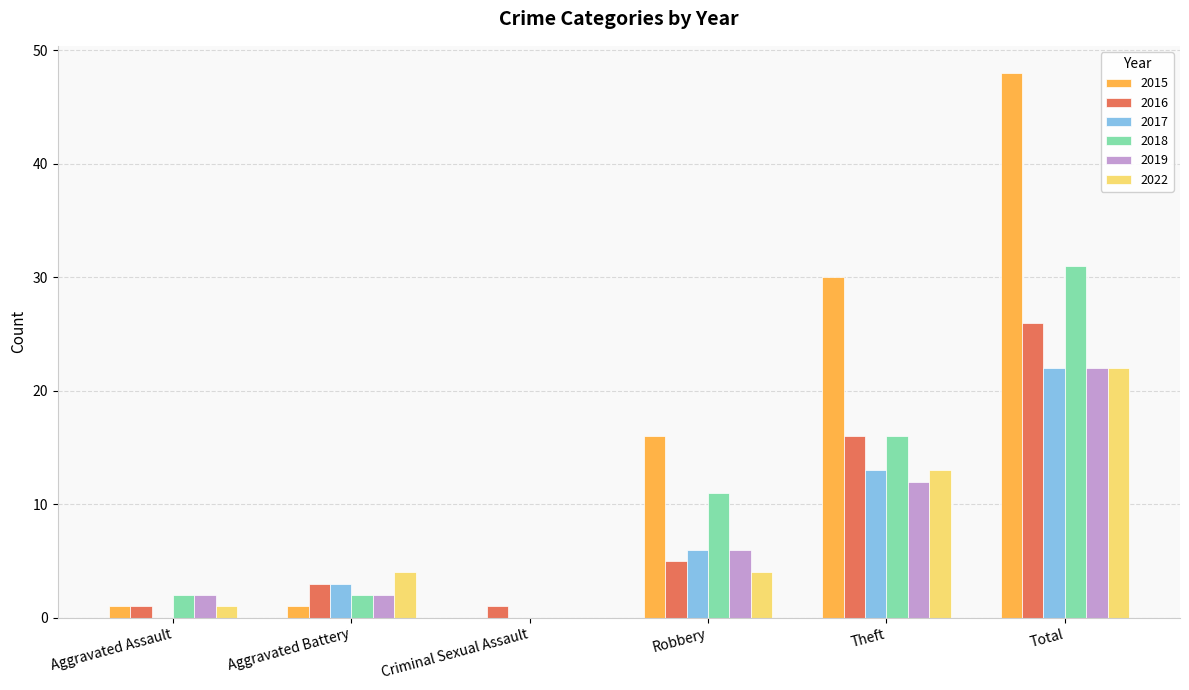

How many values in 2019 are above zero?

5